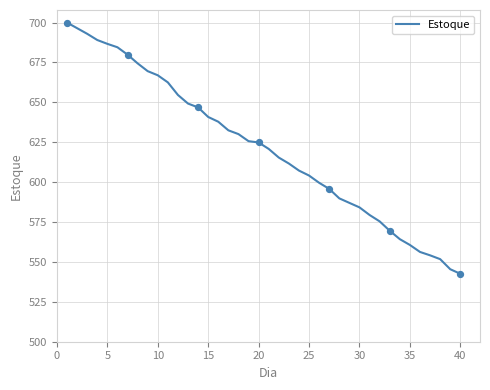

What is the difference between the maximum and minimum values?

157.4